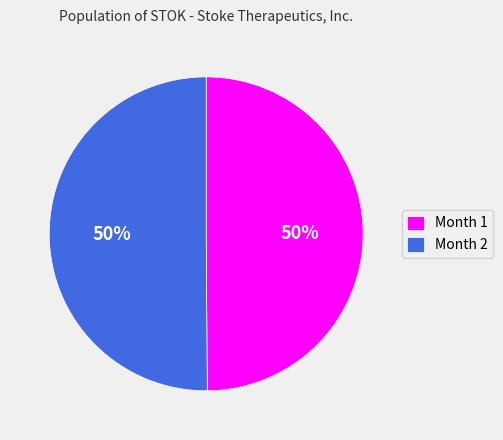

What percentage is the Month 2 slice, to the nearest percent?

50%